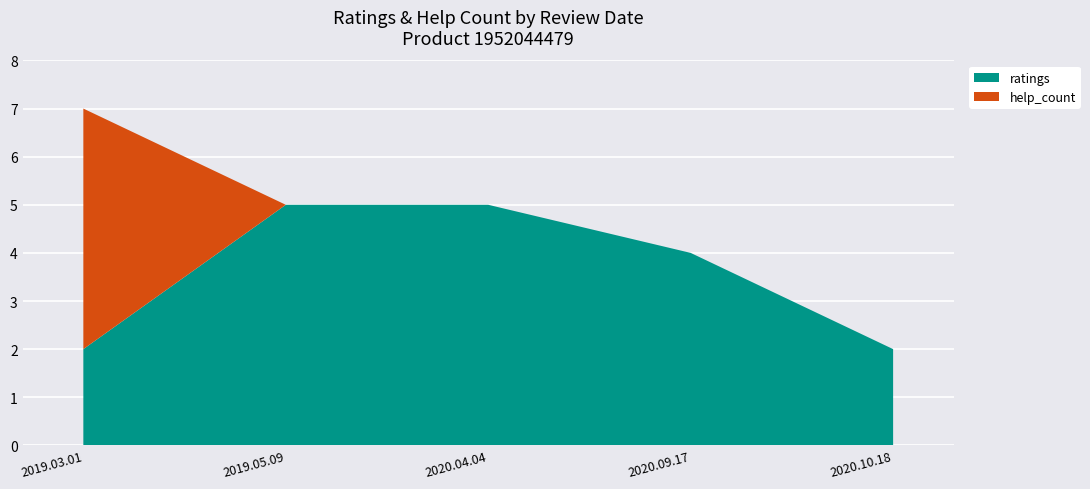

Reading right to left, what are all the values shown in this chart?

ratings: 2	4	5	5	2
help_count: 0	0	0	0	5